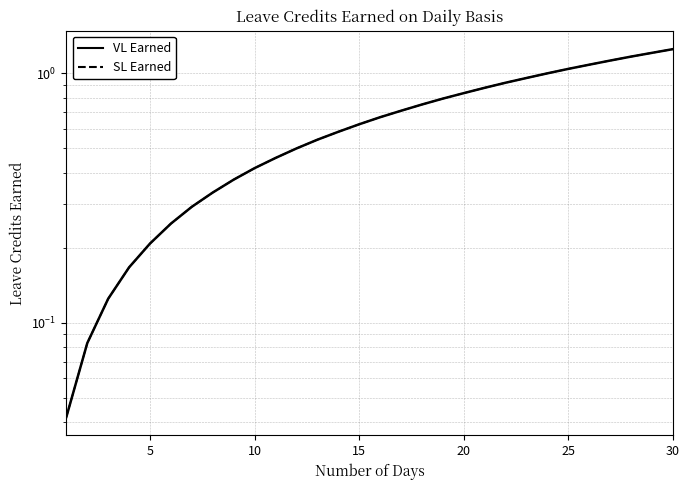

Which series has the largest range (max minus min)?

VL Earned